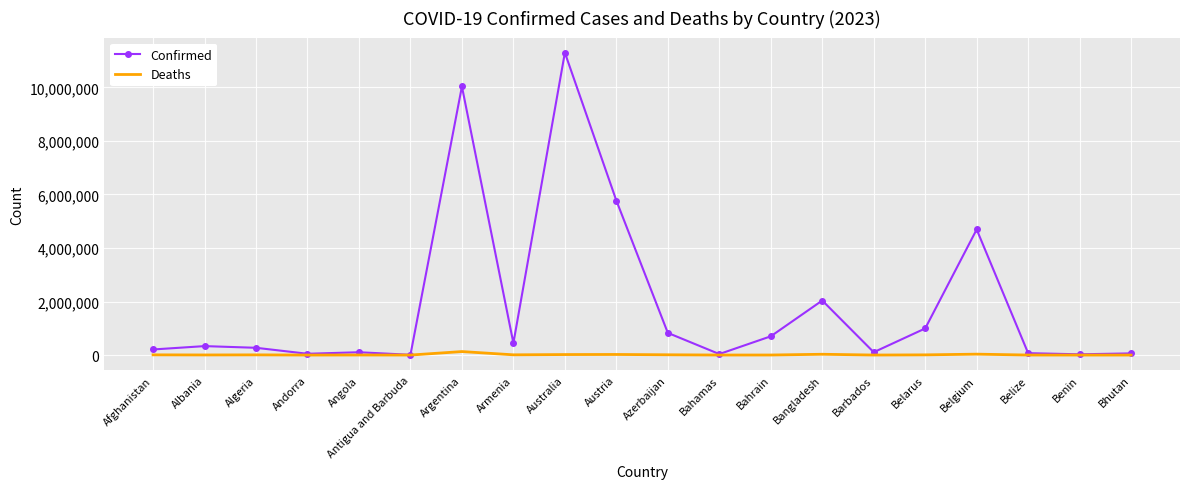

How many series are shown in this chart?

2